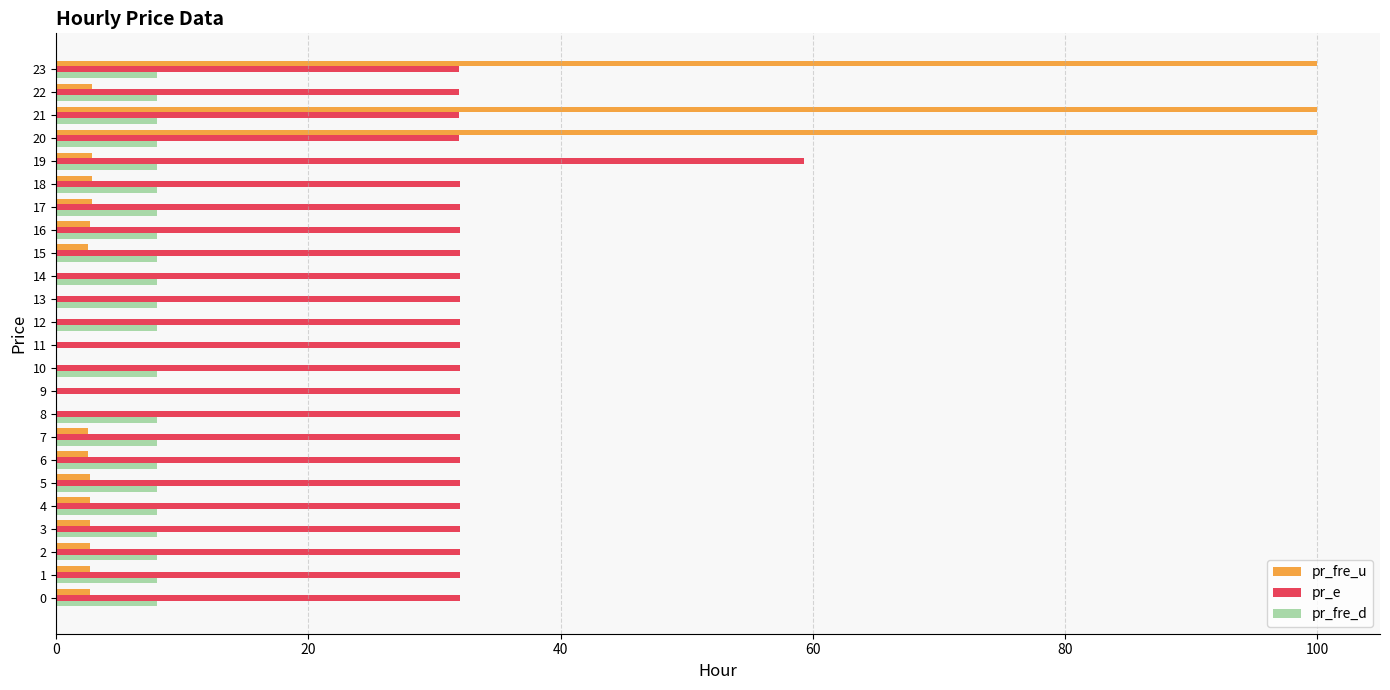

The value of pr_e at 7 is 7.6. True or false?

False